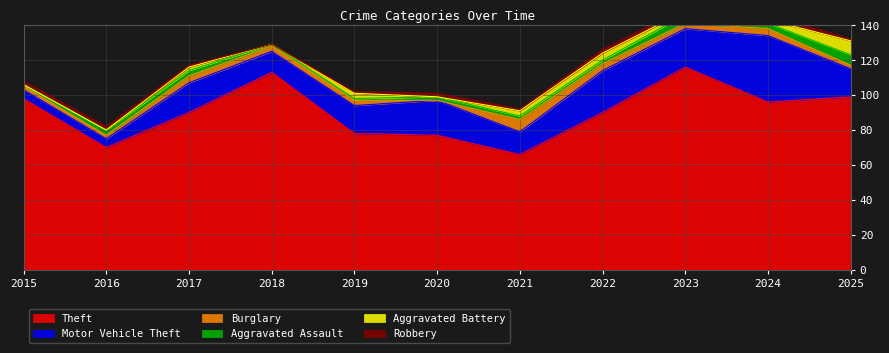

Which category has the highest value in the Theft series?

2023